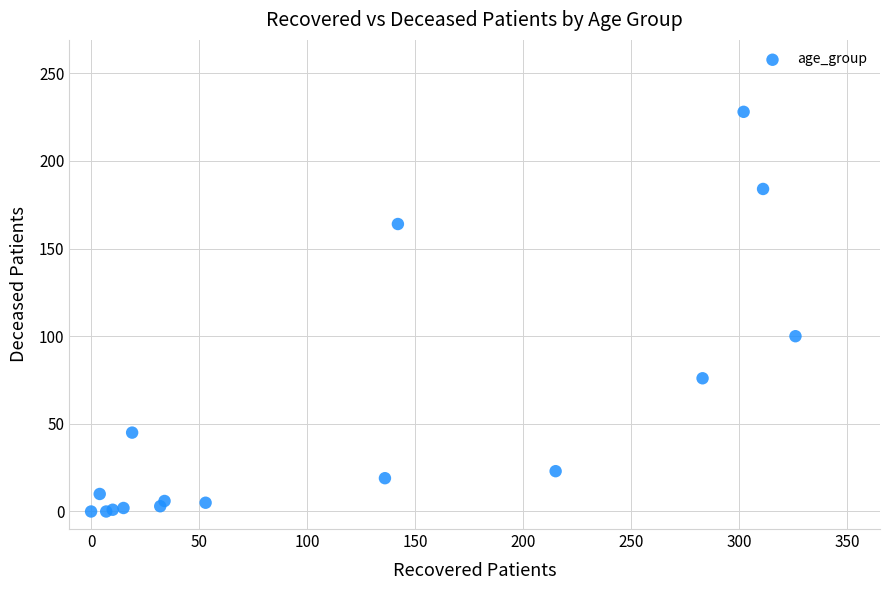

What Y value in the scatter plot is closest to 114?

100